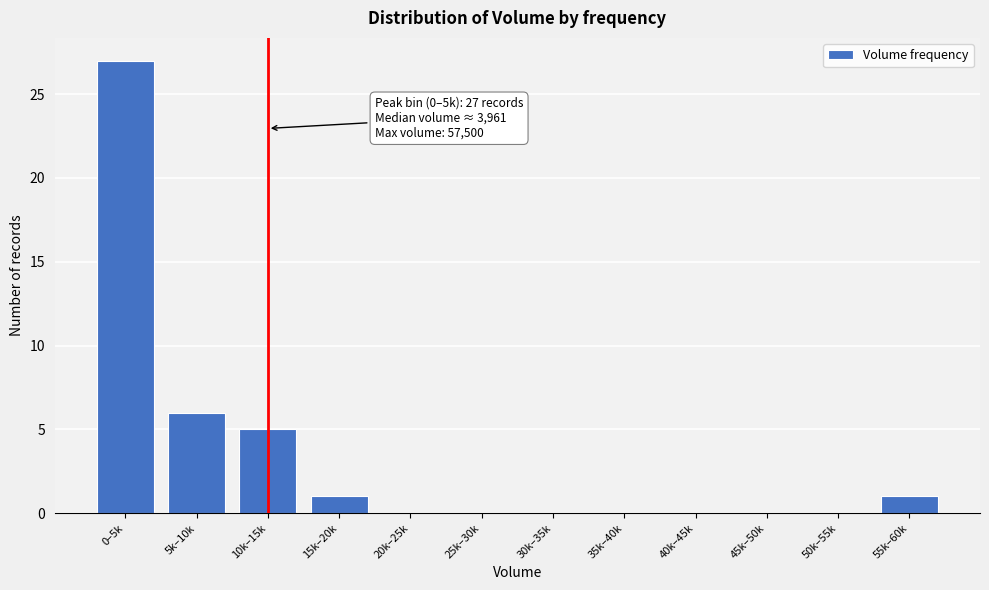

Reading left to right, what are all the values shown in this chart?

0–5k=27	5k–10k=6	10k–15k=5	15k–20k=1	20k–25k=0	25k–30k=0	30k–35k=0	35k–40k=0	40k–45k=0	45k–50k=0	50k–55k=0	55k–60k=1